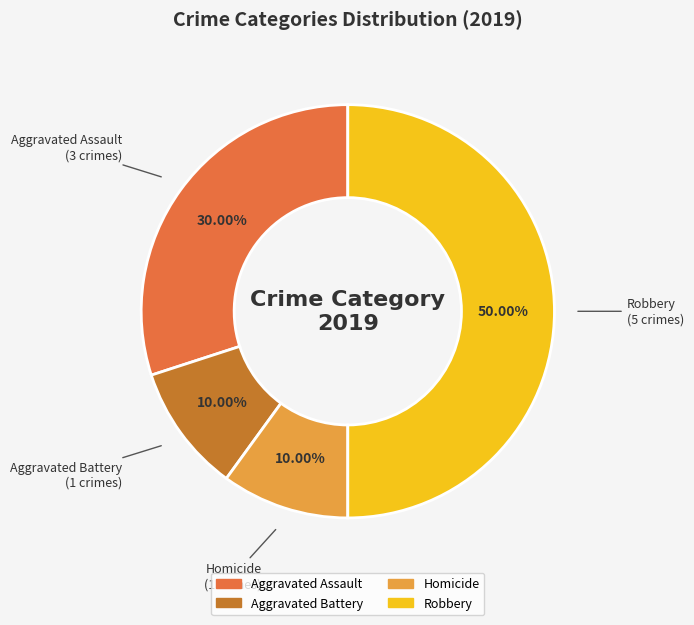

How many segments does this pie chart have?

4